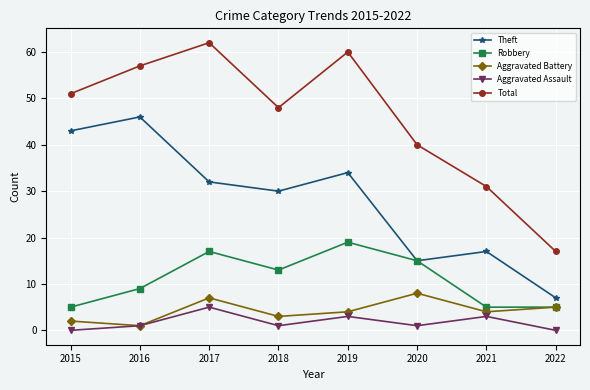

What is the highest value of the Robbery series?

19